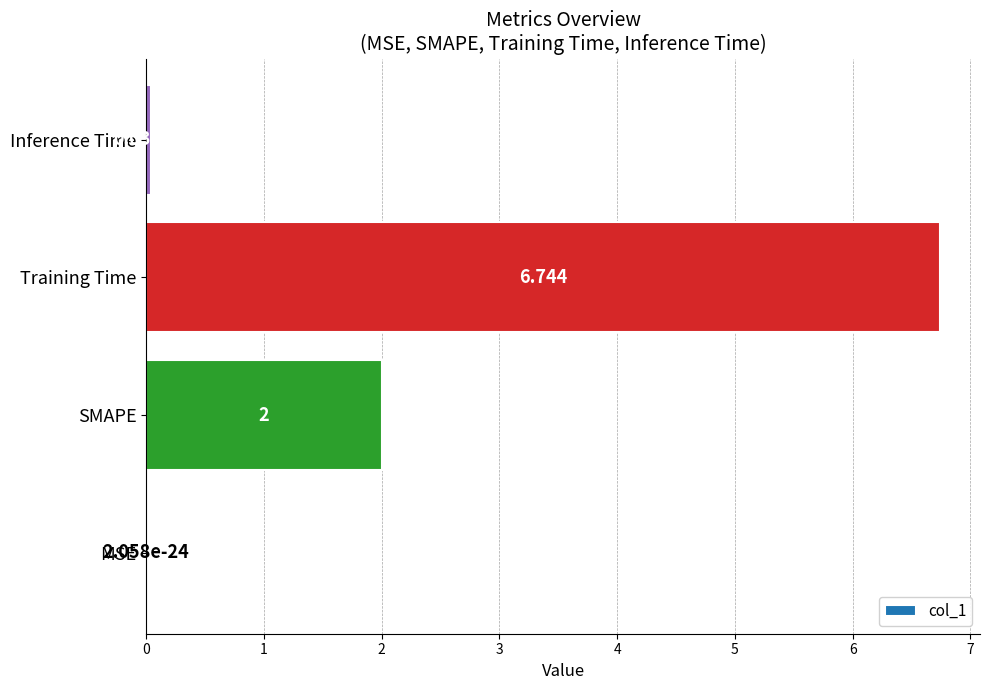

Which has a higher value, SMAPE or MSE?

SMAPE